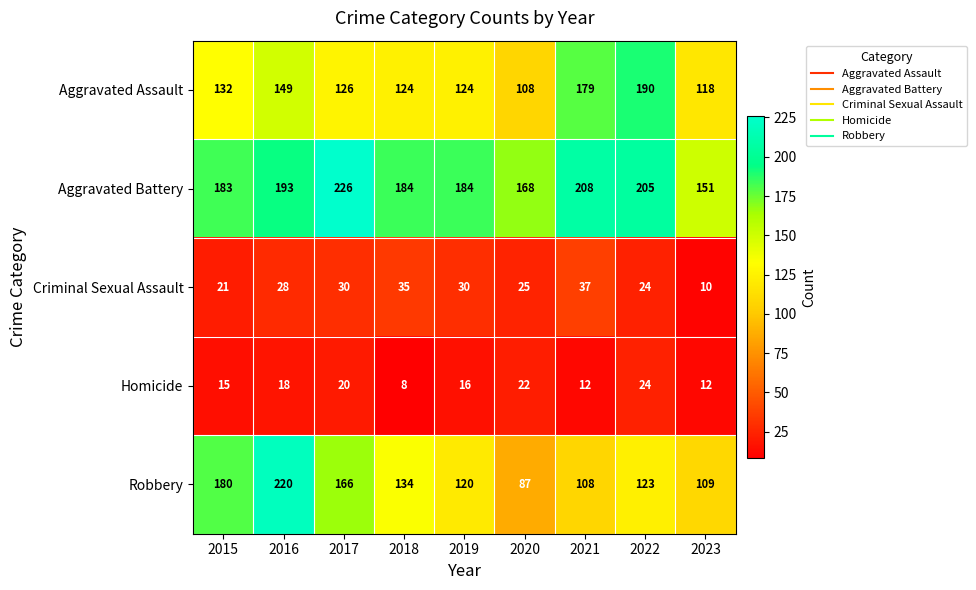

What is the sum of all Aggravated Assault values?

1250